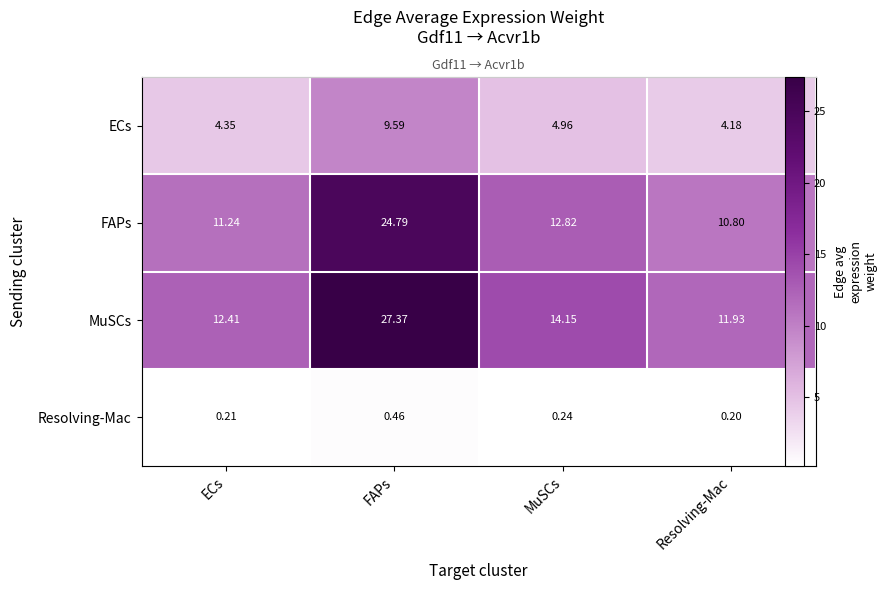

What is the total value across all series at ECs?

28.2